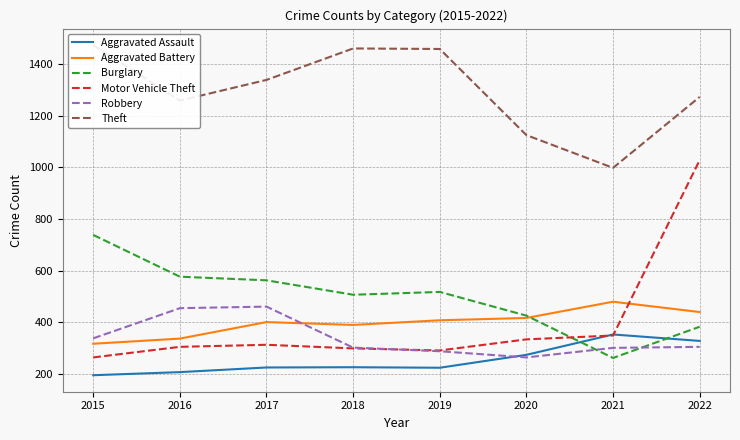

Which series has the widest spread of values?

Motor Vehicle Theft